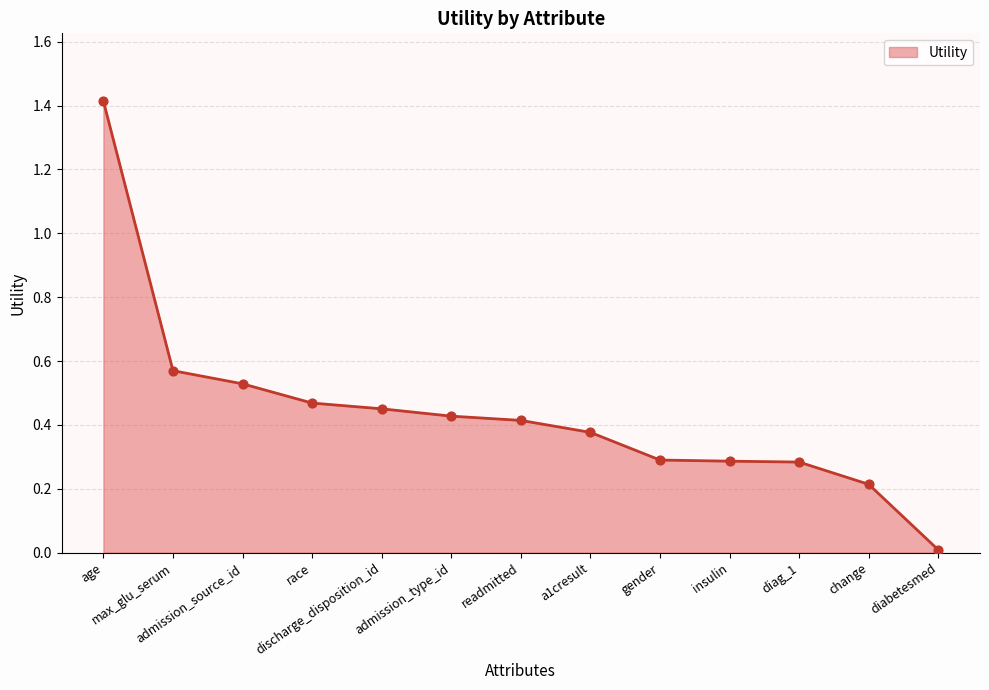

What is the change in value from max_glu_serum to gender?

-0.3